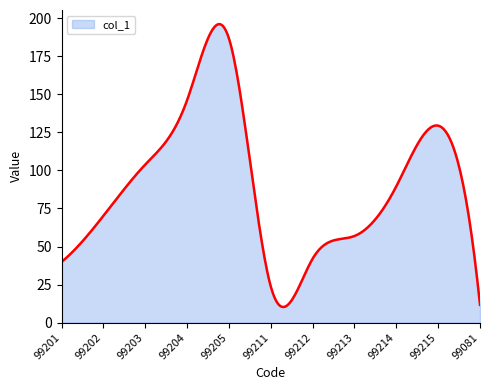

What is the smallest value displayed?

10.3